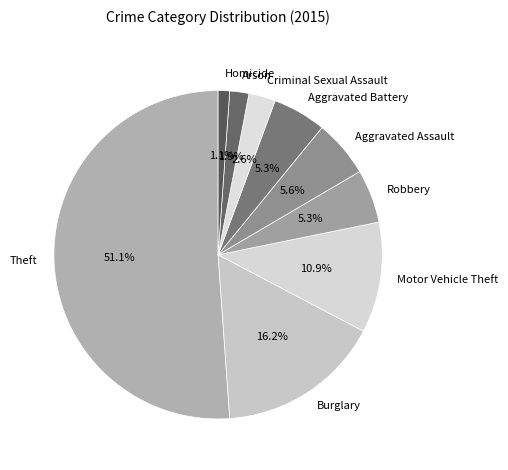

The Robbery slice represents 5% of the pie. True or false?

True